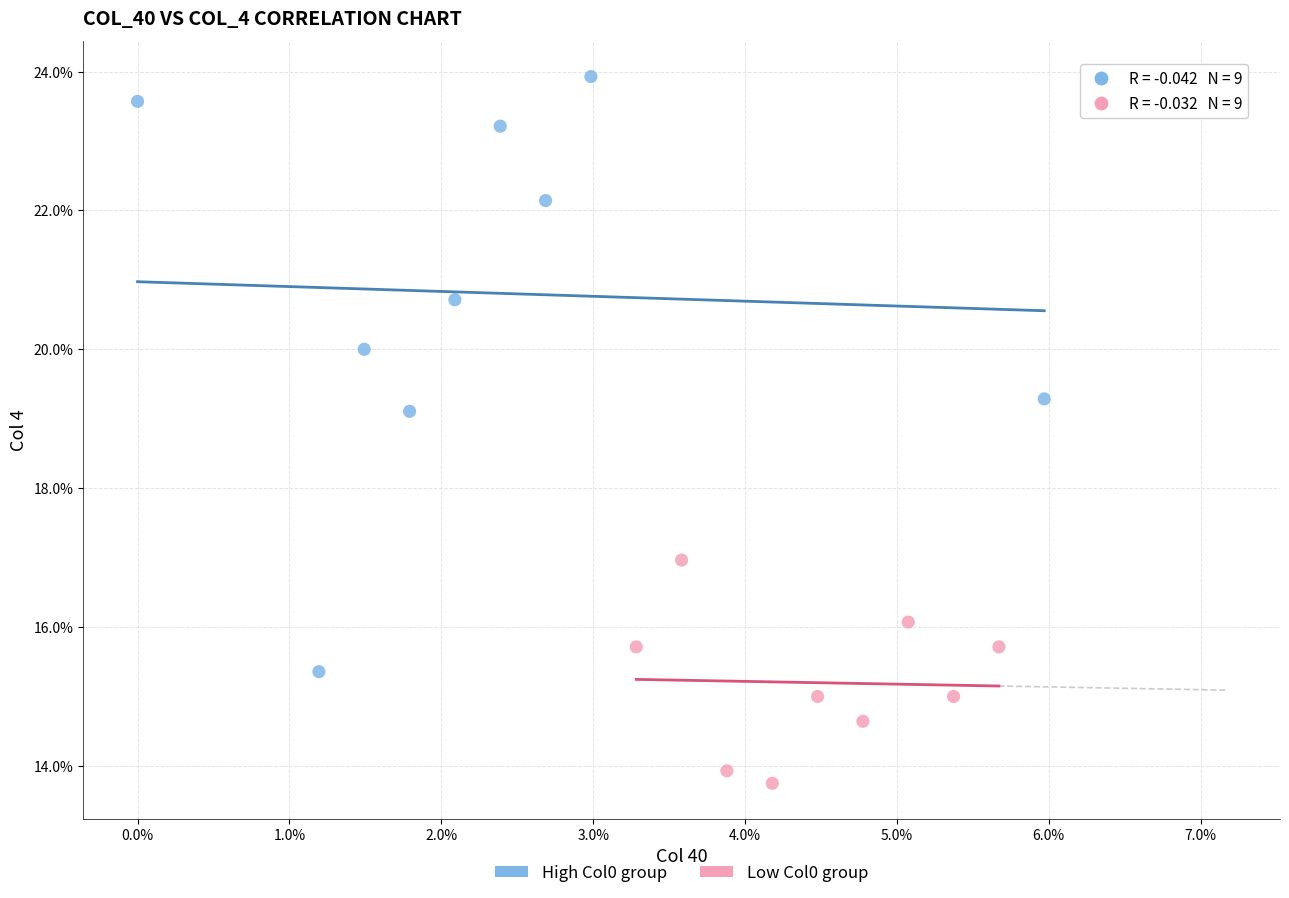

What are all the series names shown in the legend?

High Col0 group, Low Col0 group